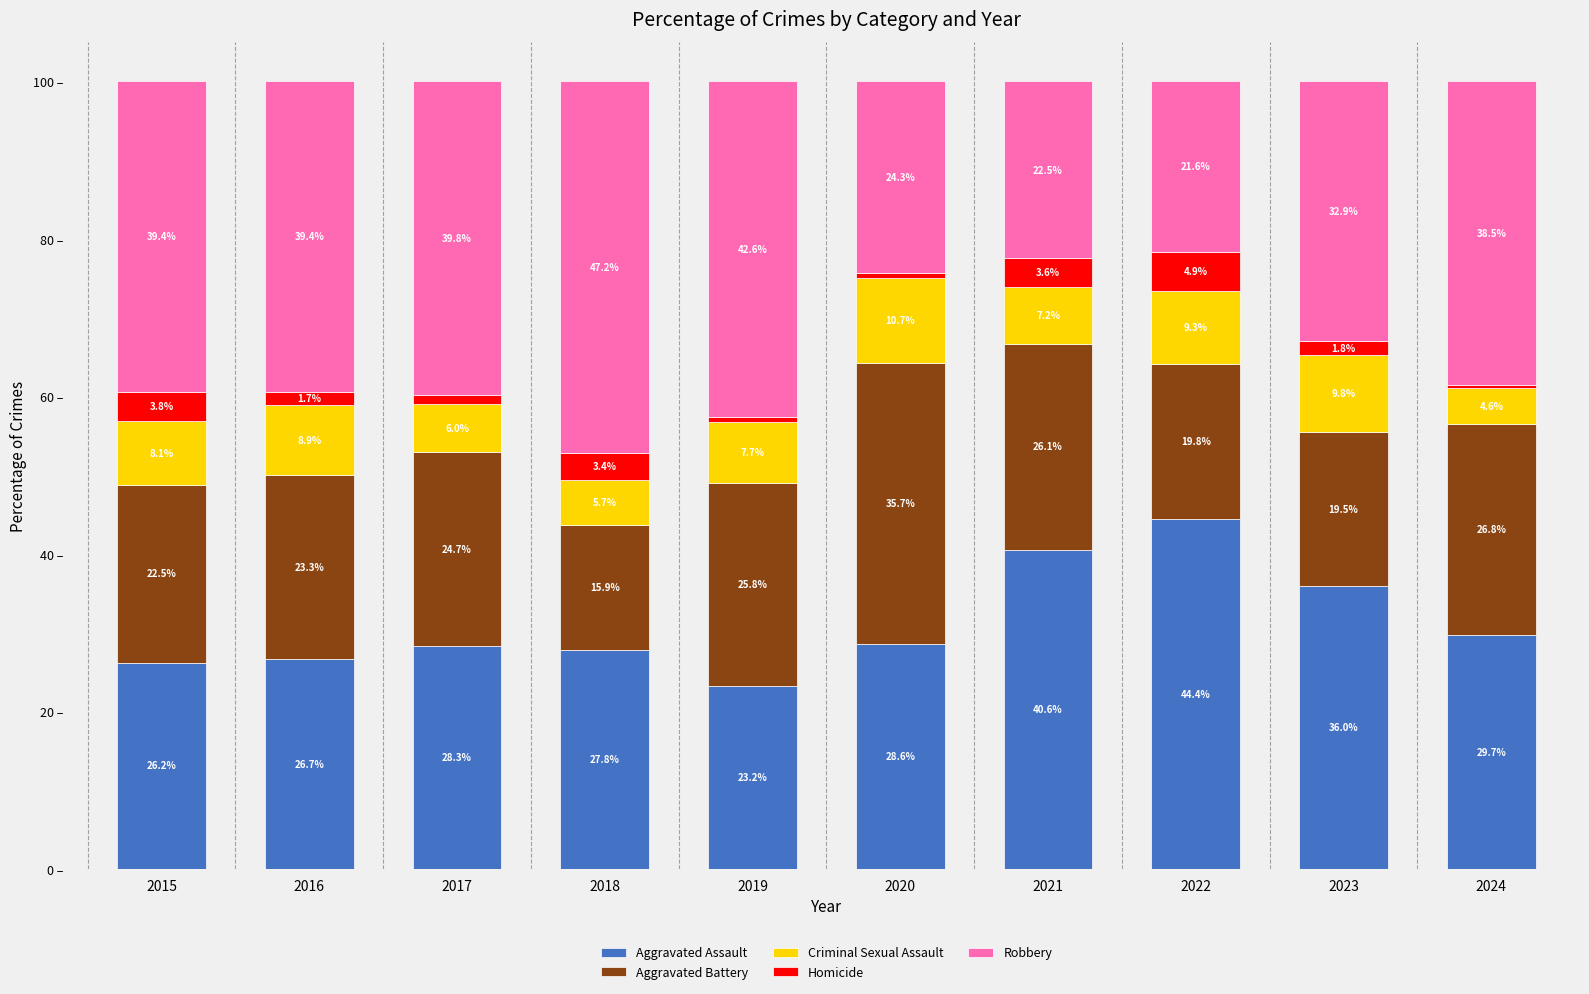

What are all the series names shown in the legend?

Aggravated Assault, Aggravated Battery, Criminal Sexual Assault, Homicide, Robbery